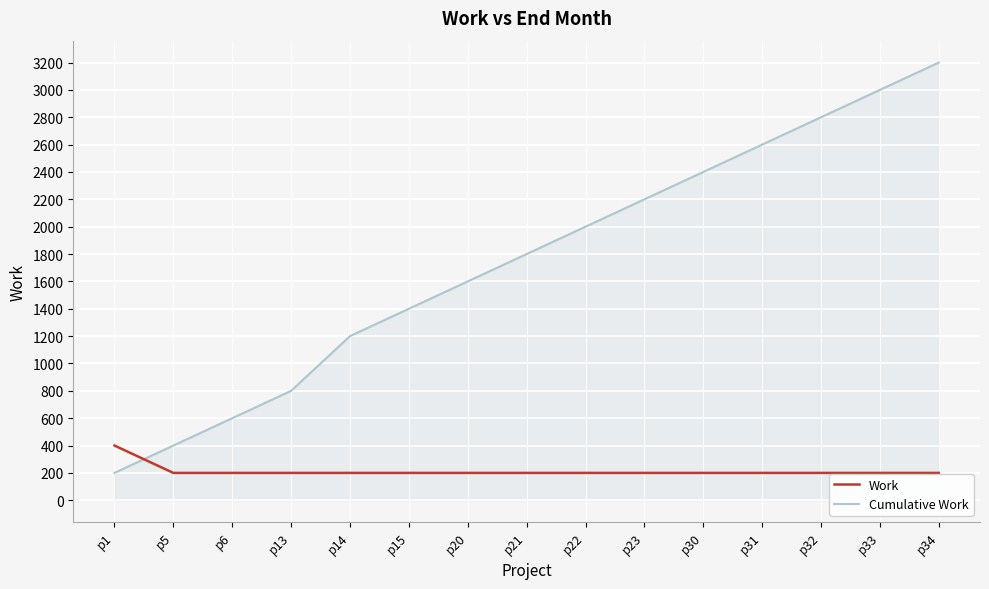

What is the total value across all series at p33?

3200